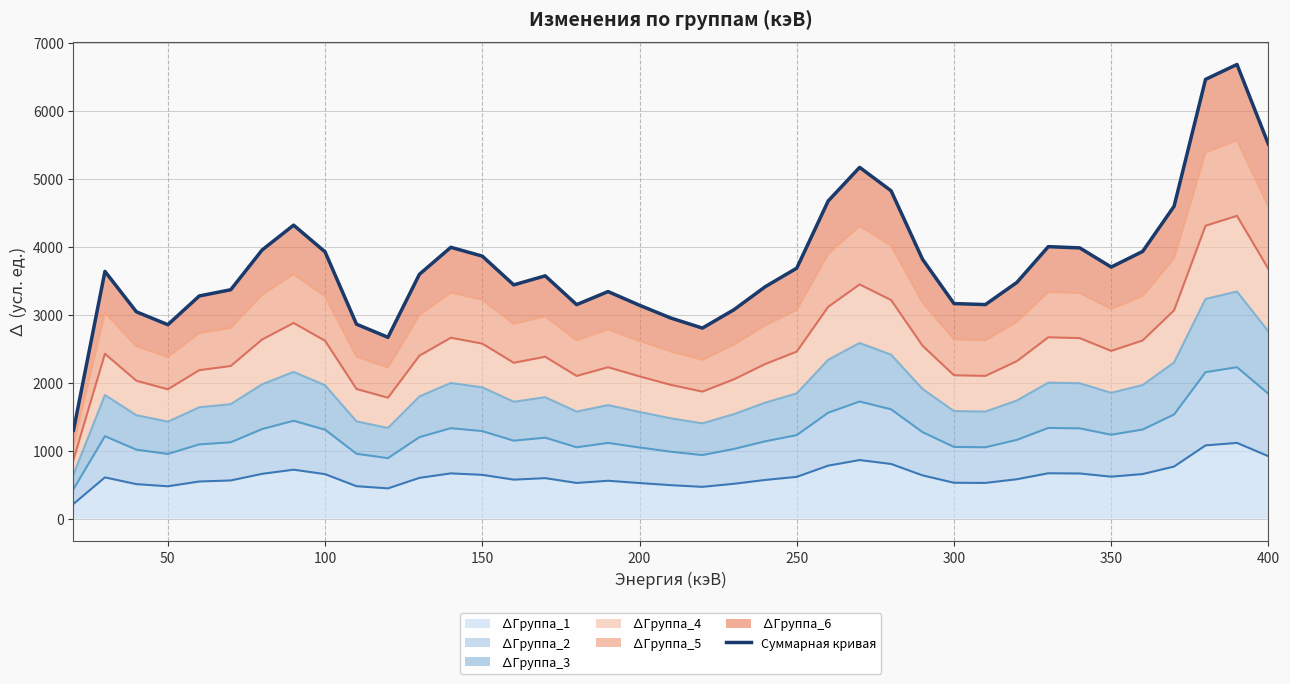

True or false: ∆Группа_1 has a value of 918.0 at 400.

True